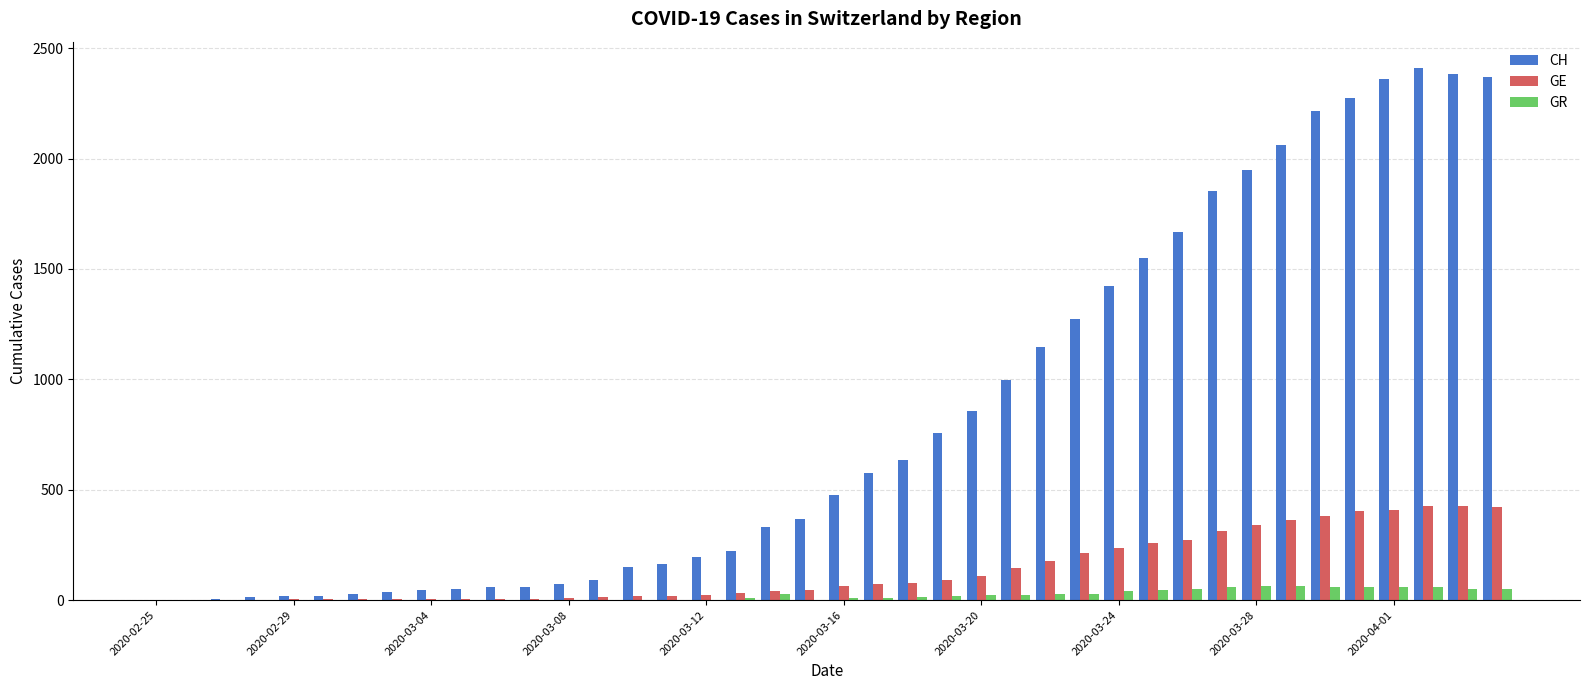

Which series has the widest spread of values?

CH